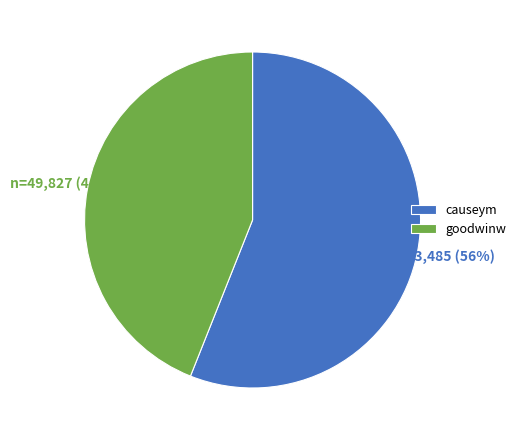

Which has a higher value, goodwinw or causeym?

causeym